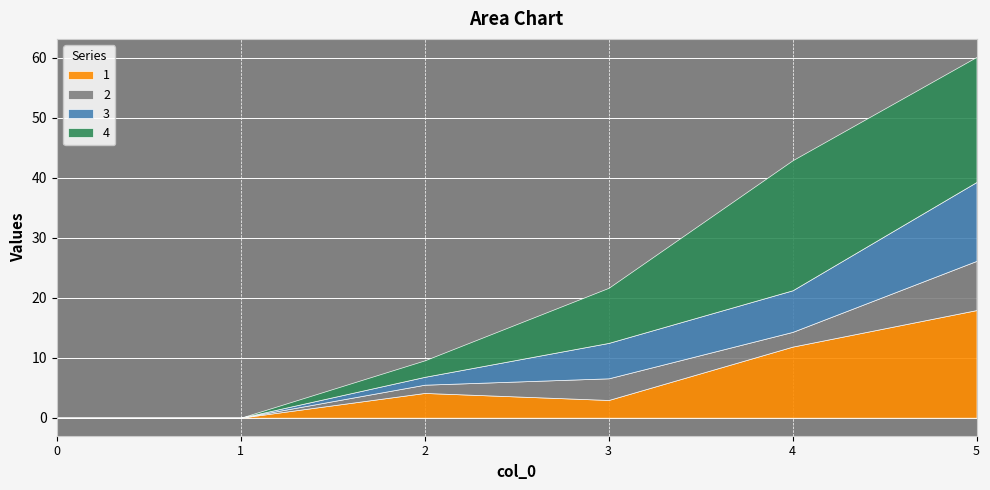

Which category has the highest value in the 3 series?

5